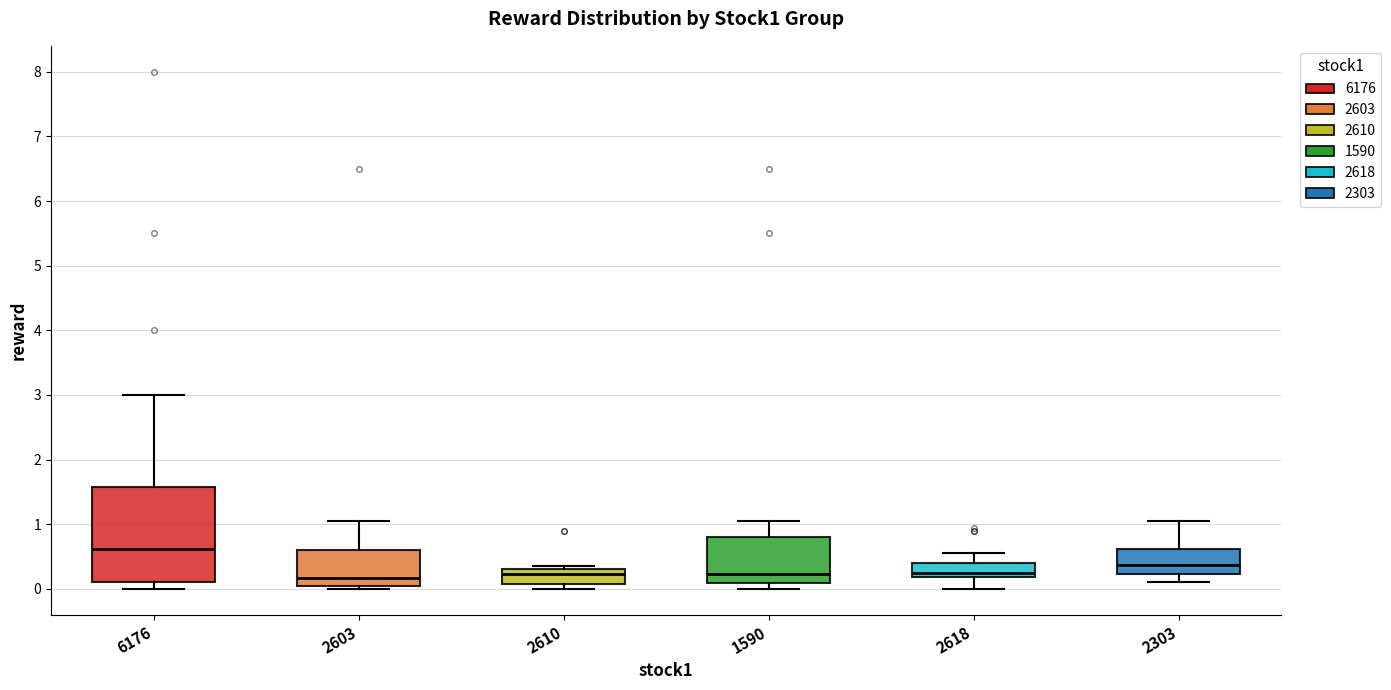

Where does the upper whisker of the box at x = 2618 end on the y-axis? The values are not printed on the chart, so give them approximately, as read against the axis.

0.6